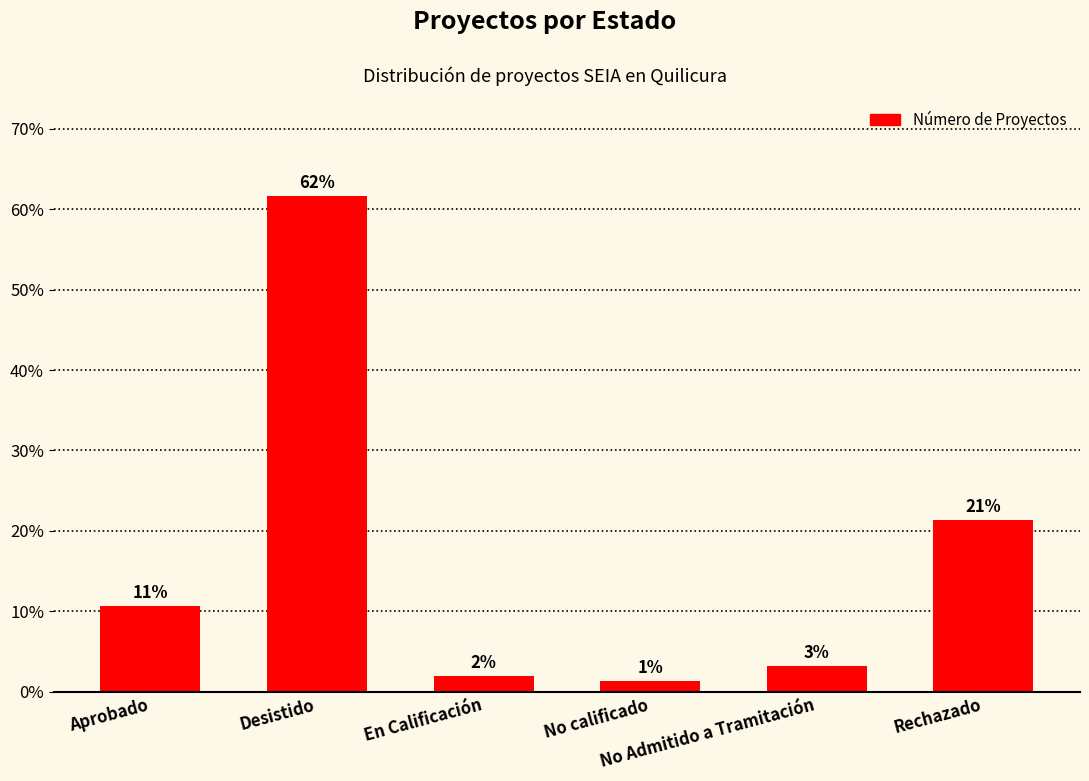

What is the value of the 5th bar from the left?

3.1